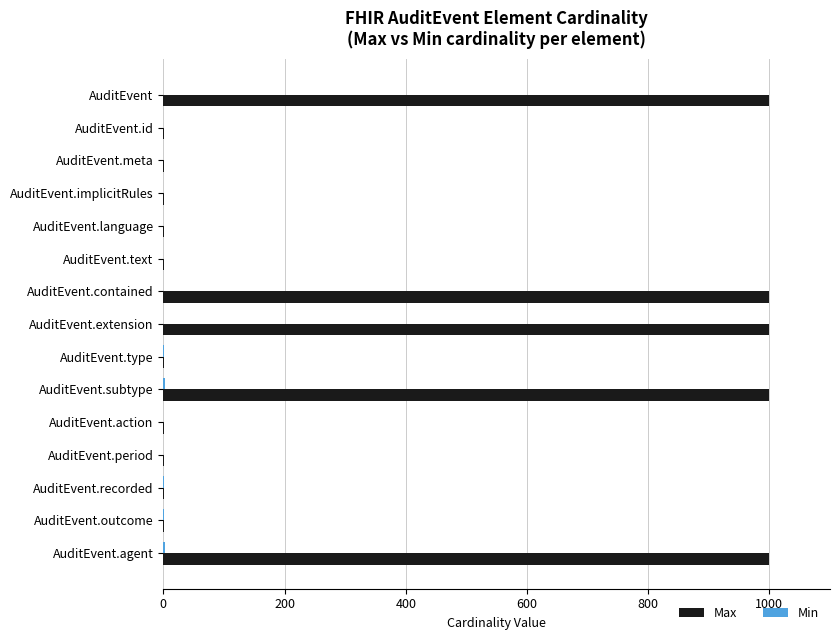

Between AuditEvent.meta and AuditEvent.extension, which series saw the biggest shift?

Max